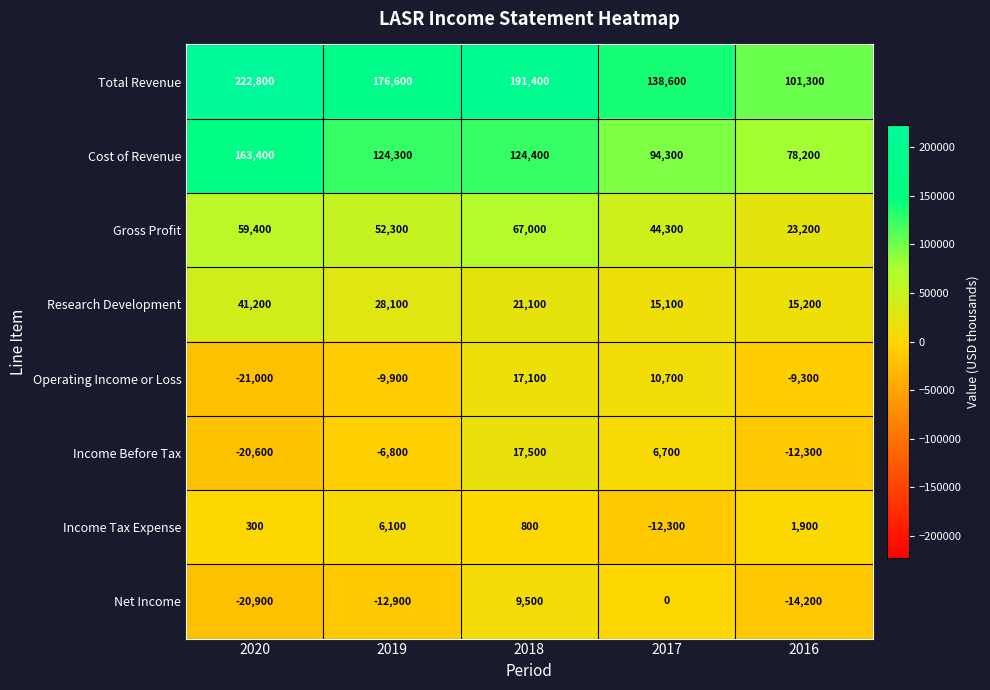

Is it true that Net Income equals -14200 at 2016?

True